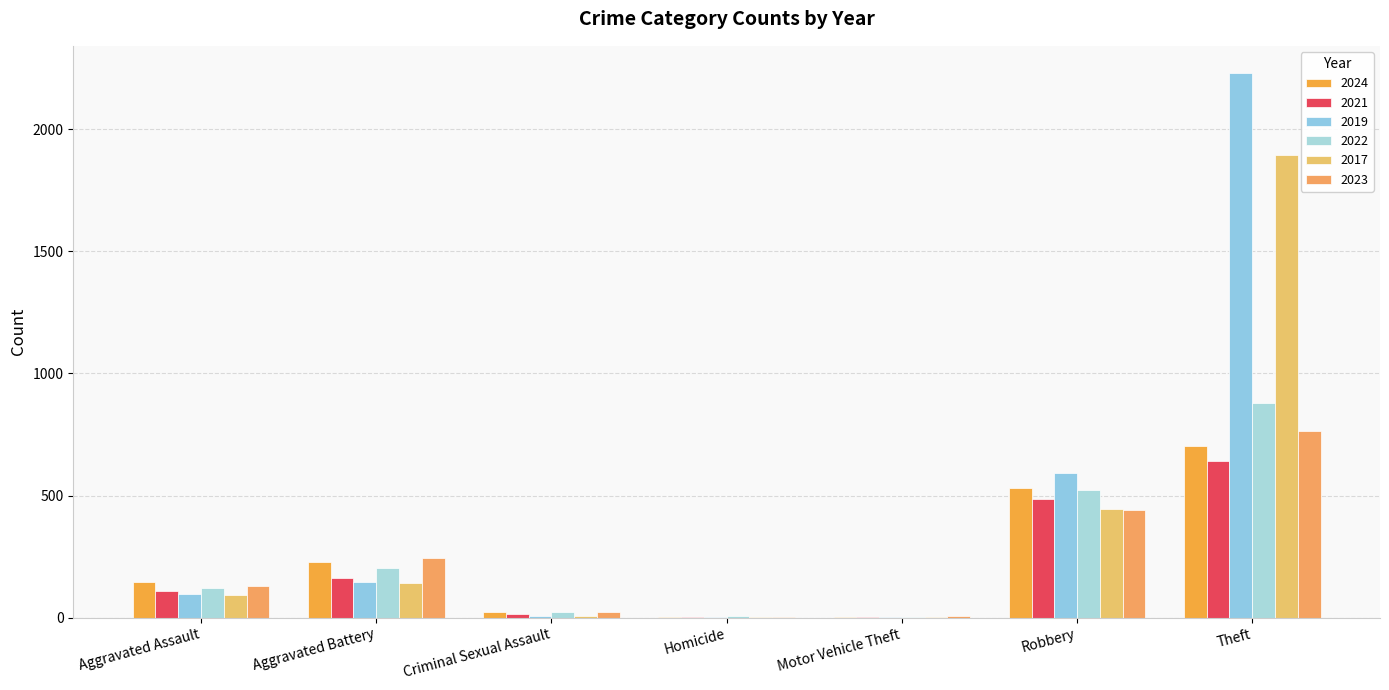

Count the number of categories in the chart.

7